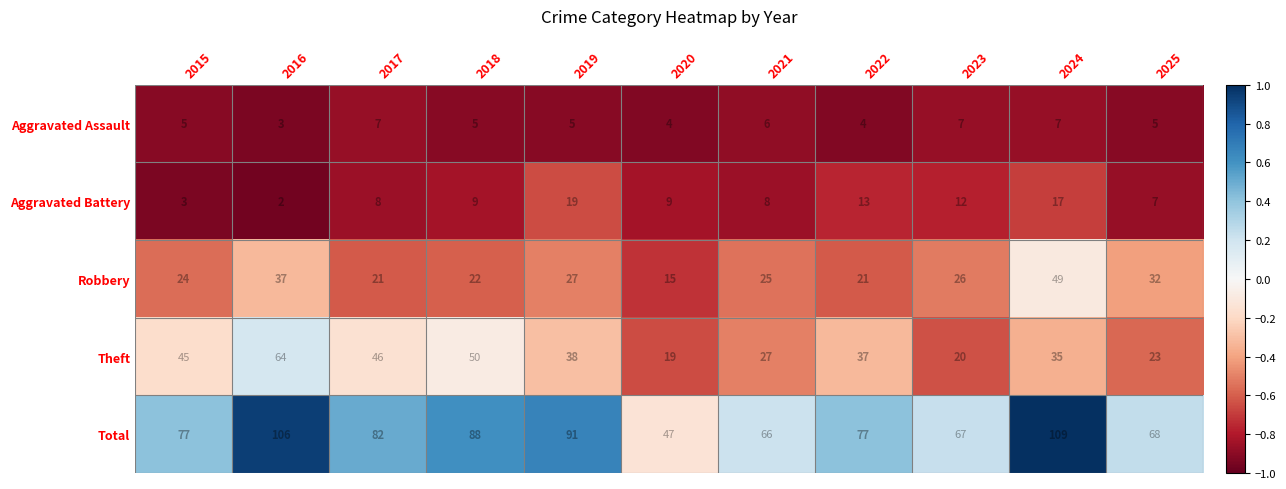

How many data points does each series have?

11